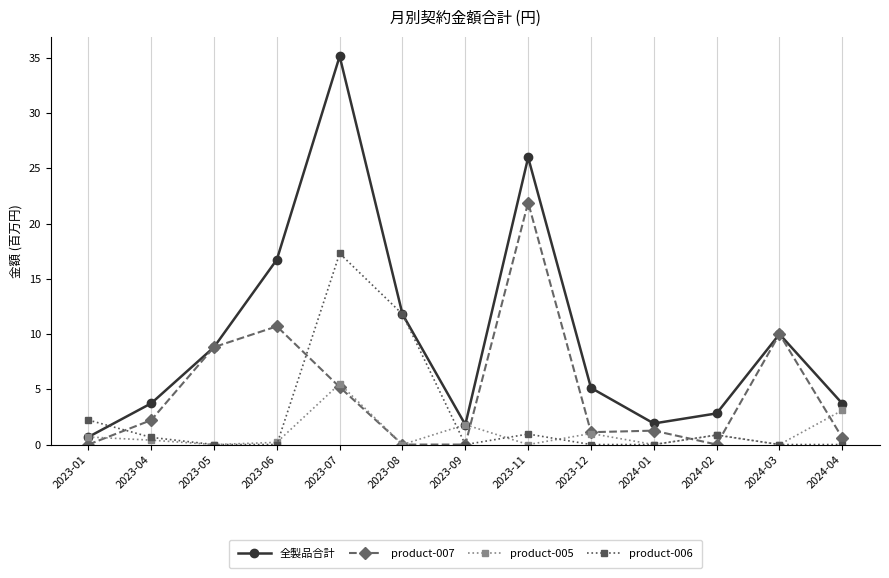

In 全製品合計, how many points are higher than both neighbors (excluding endpoints)?

3